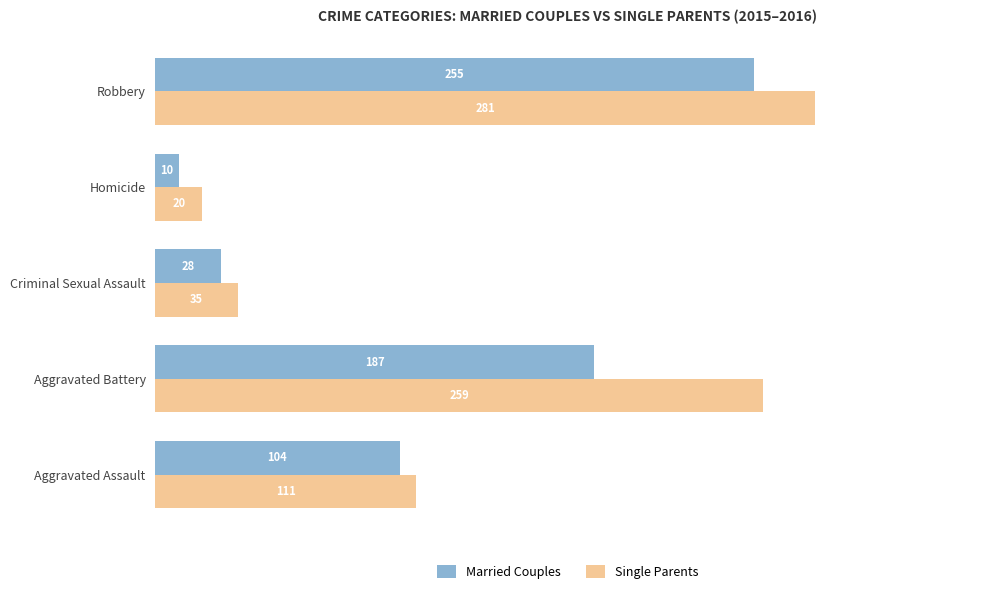

Is it true that Married Couples equals 104 at Aggravated Assault?

True